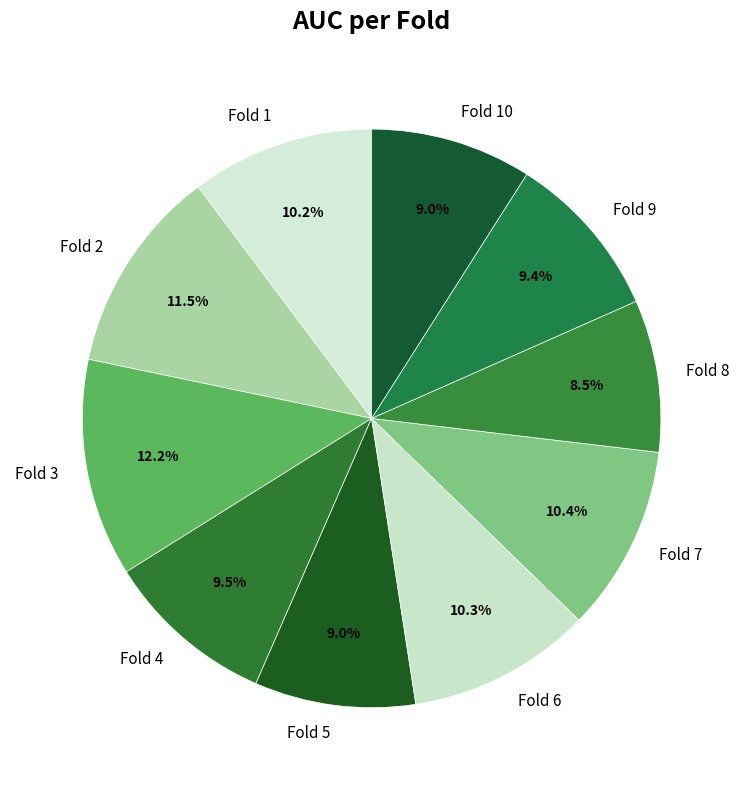

How many slices are in this pie chart?

10